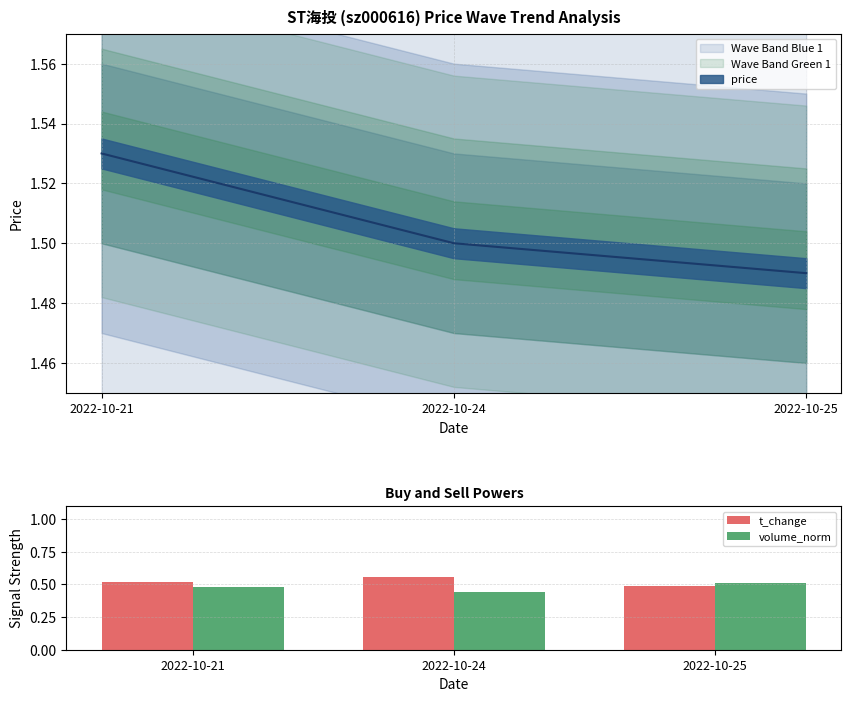

What is the minimum value for t_change?

0.5